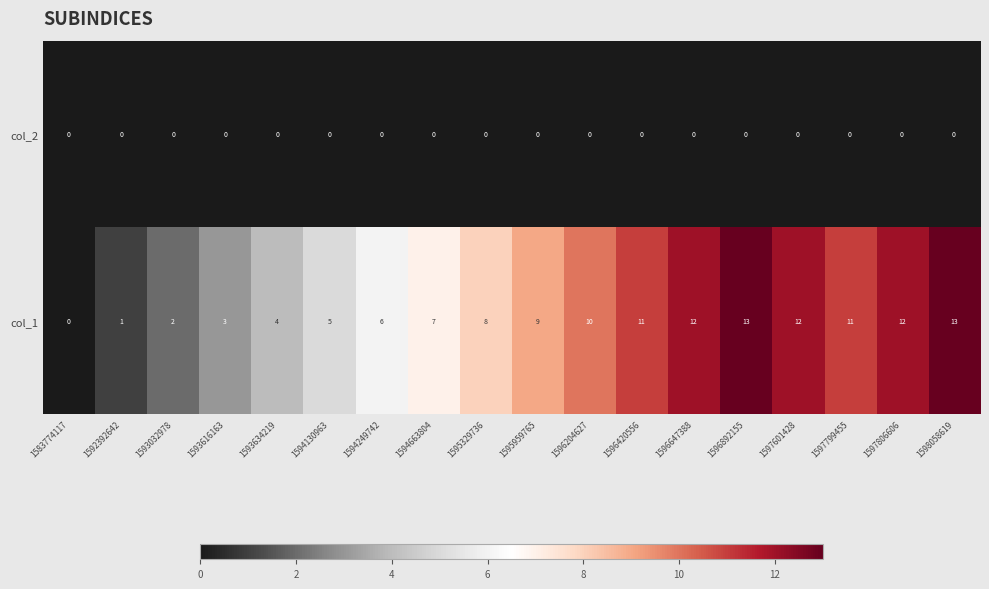

What is the total value across all series at 1596647388?

12